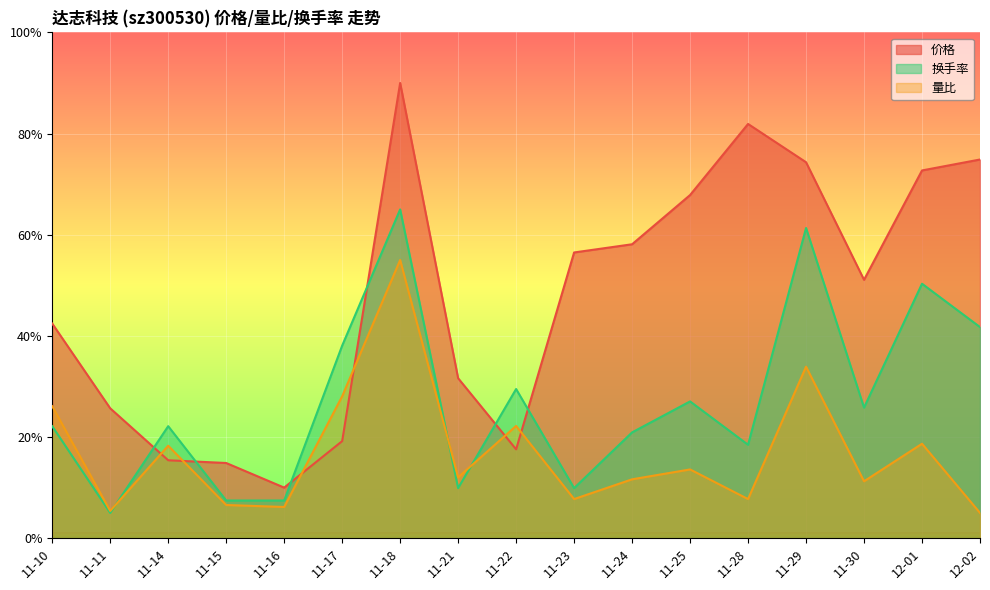

At which category does 换手率 reach its first local peak?

11-14